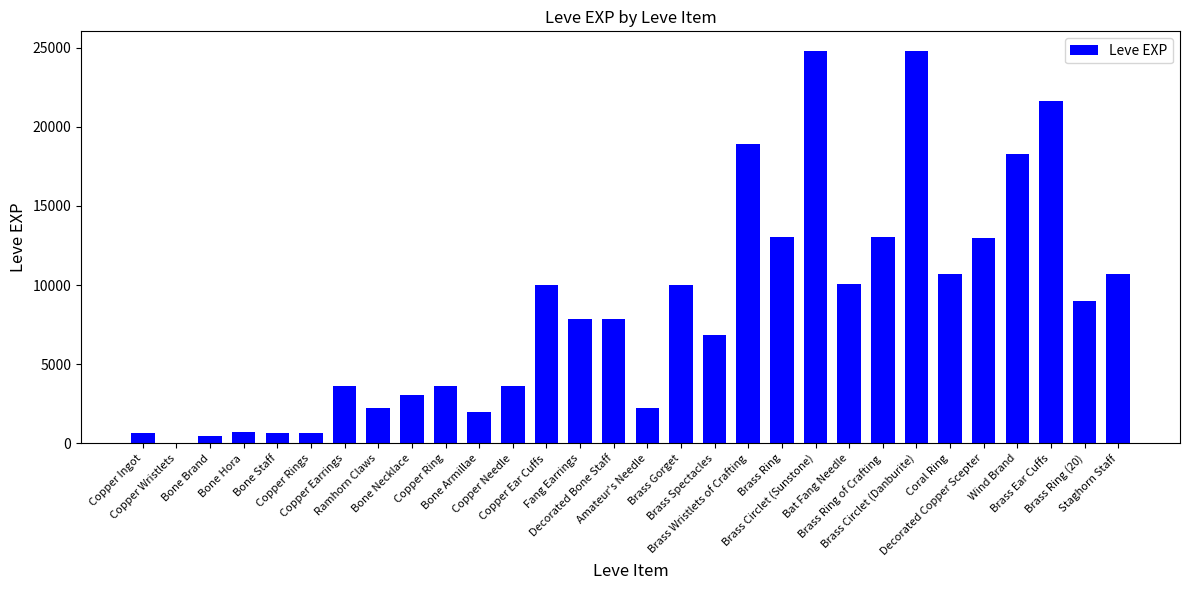

Are the bars horizontal?

No